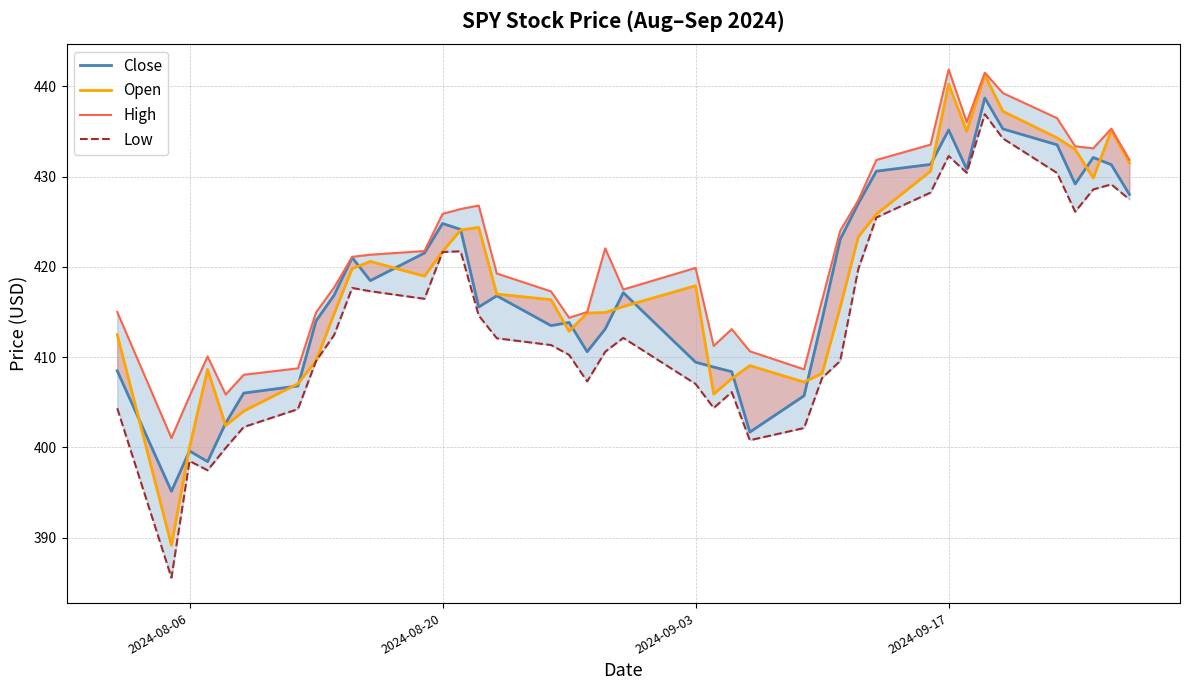

What are all the series names shown in the legend?

Close, Open, High, Low